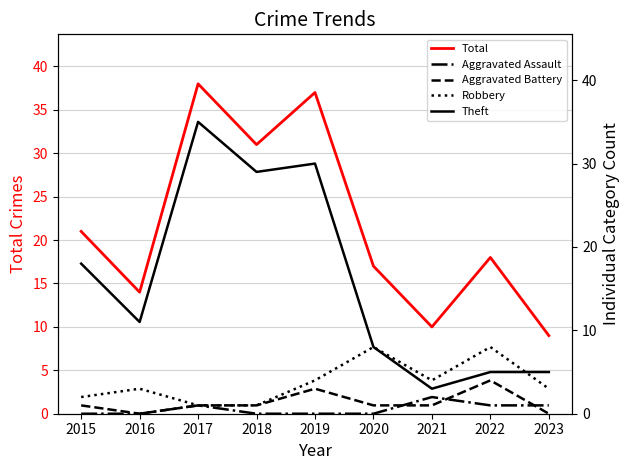

At how many categories does at least one series exceed 20?

4